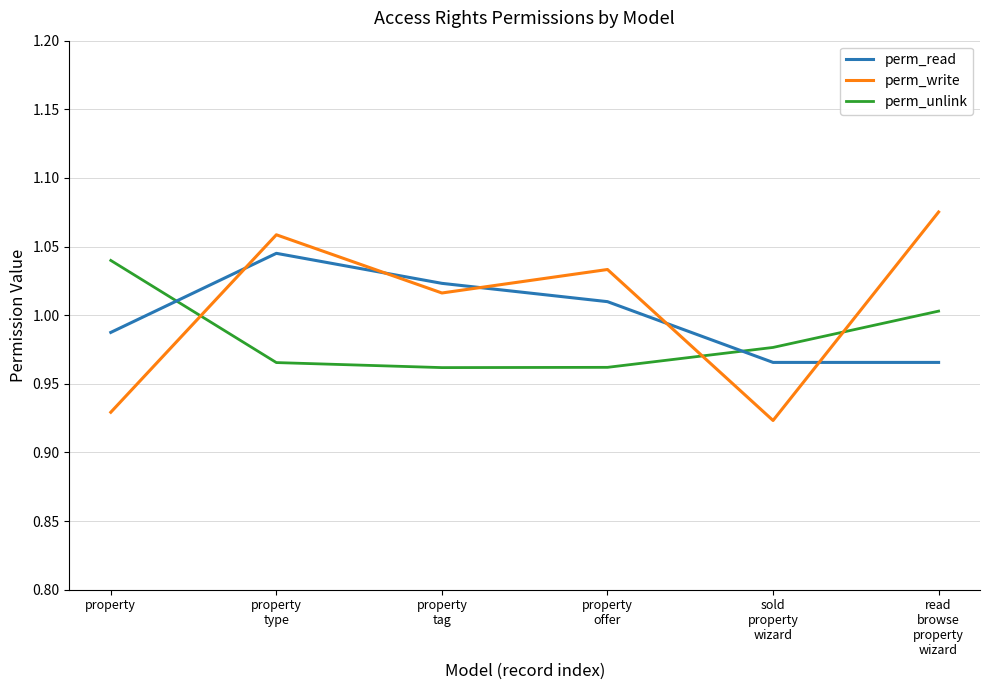

At property, list the series in order from smallest to largest.

perm_write, perm_read, perm_unlink